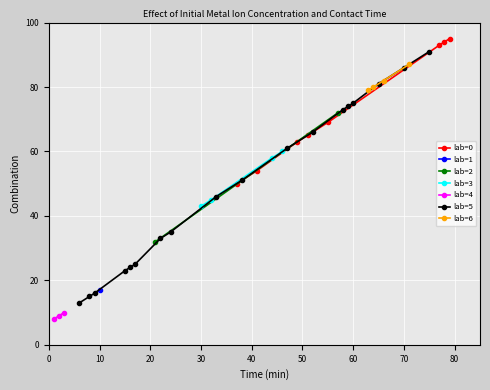

Reading left to right, transcribe all the data shown in this chart.

100: 95	94	93	91	87	86	82	81	80	79	75	74	73	72	69	66	65	63	61	60	58	51	50	46	45	43	35	33	32	25	24	23	17	16	15	13	10	9	8
lab: 0	0	0	0	6	5	6	5	6	0	5	5	5	2	0	5	0	0	5	3	3	5	0	5	3	3	5	5	2	5	5	5	1	5	5	5	4	4	4